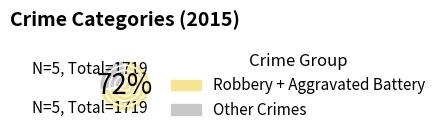

How much of the chart is everything except Criminal Sexual Assault?

93.9%